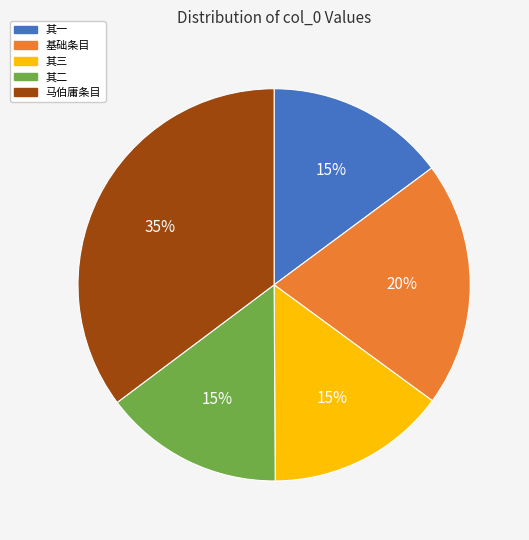

To the nearest percent, what percentage of the pie is 其三?

15%